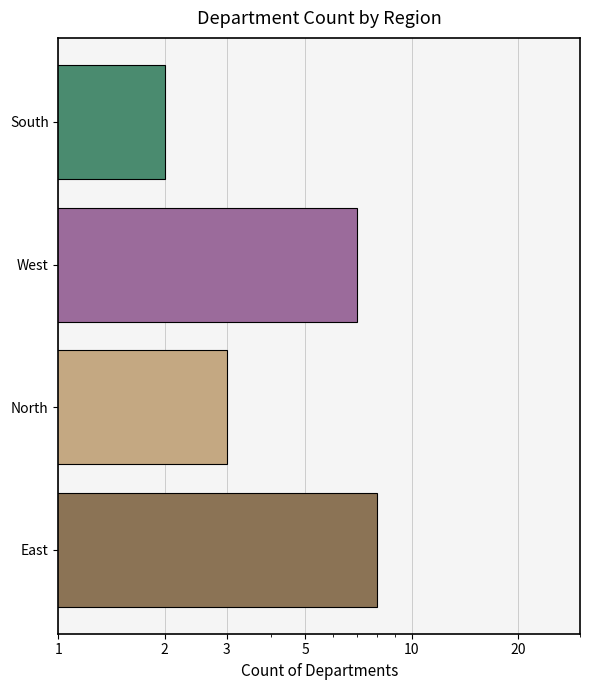

What is the difference between the maximum and minimum values?

6